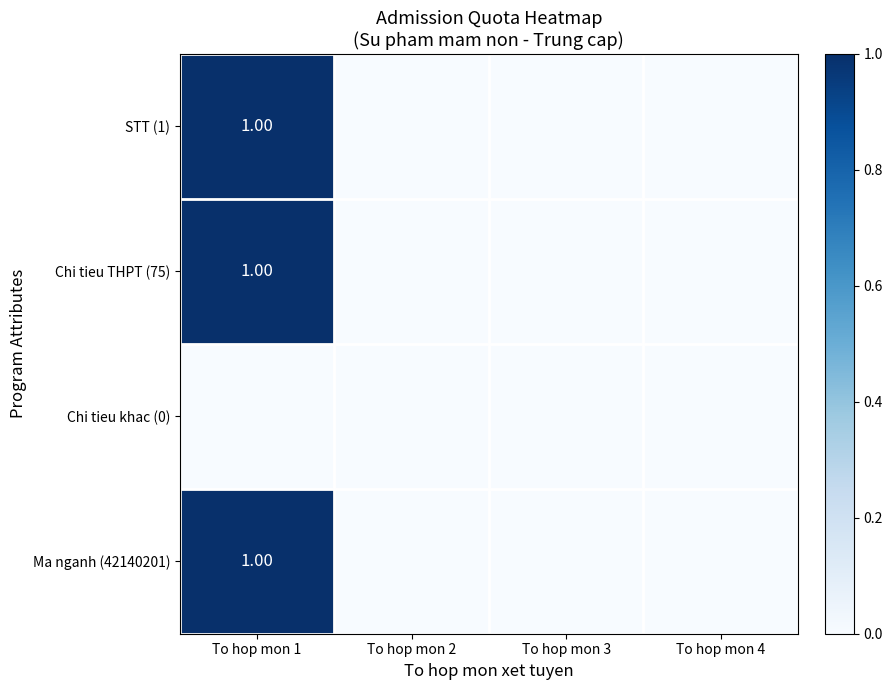

Which series has the largest total across all categories?

STT (1)